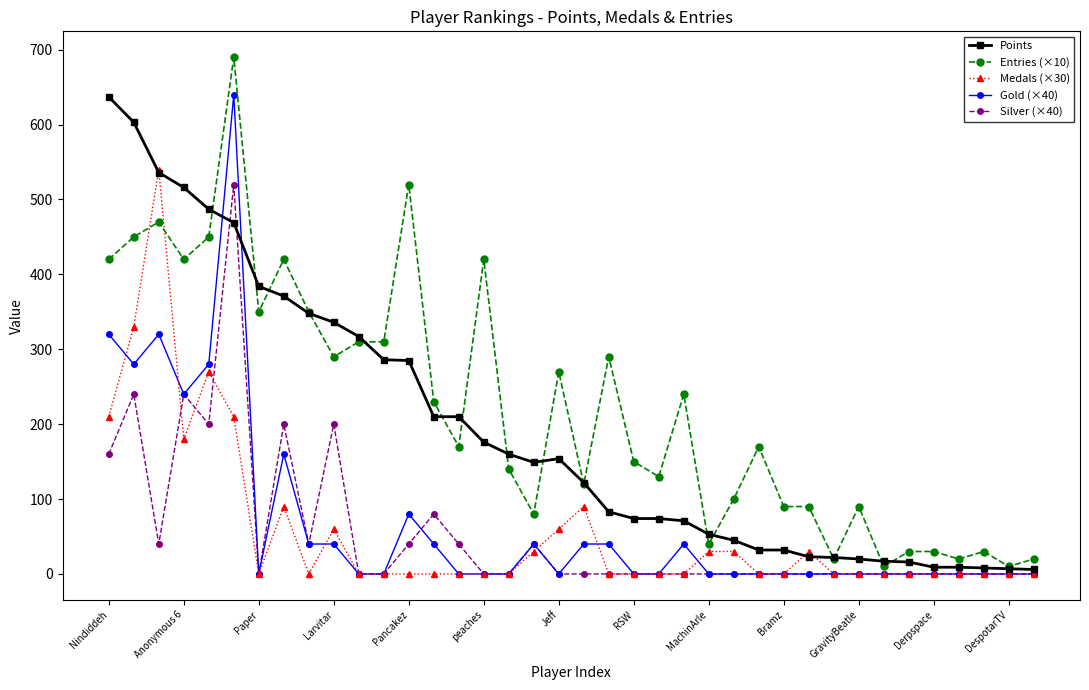

At how many categories does at least one series exceed 398?

9